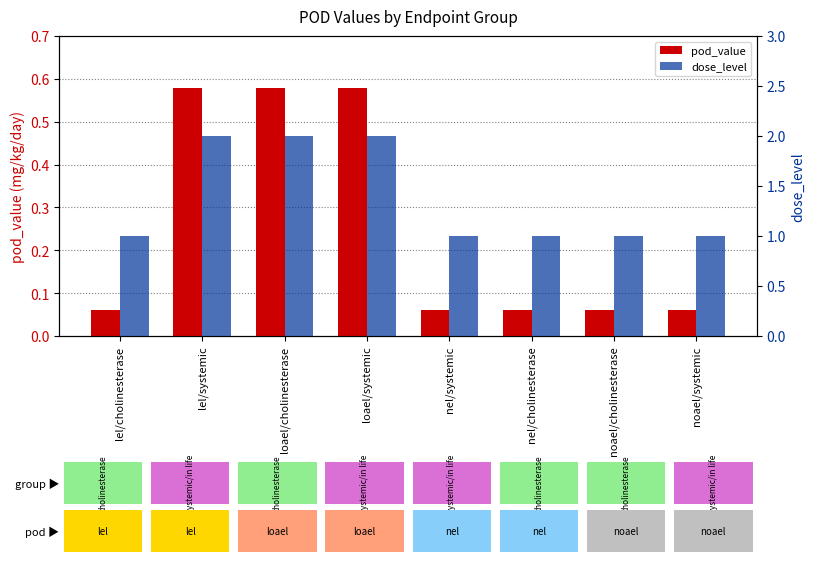

How many bars are there in total?

16